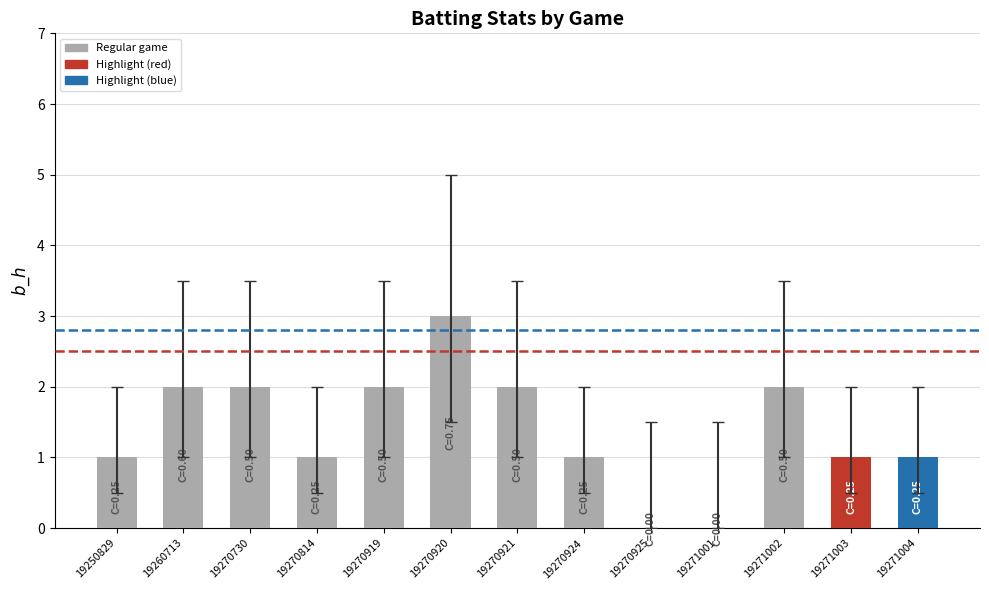

What is the maximum value shown in the chart?

3